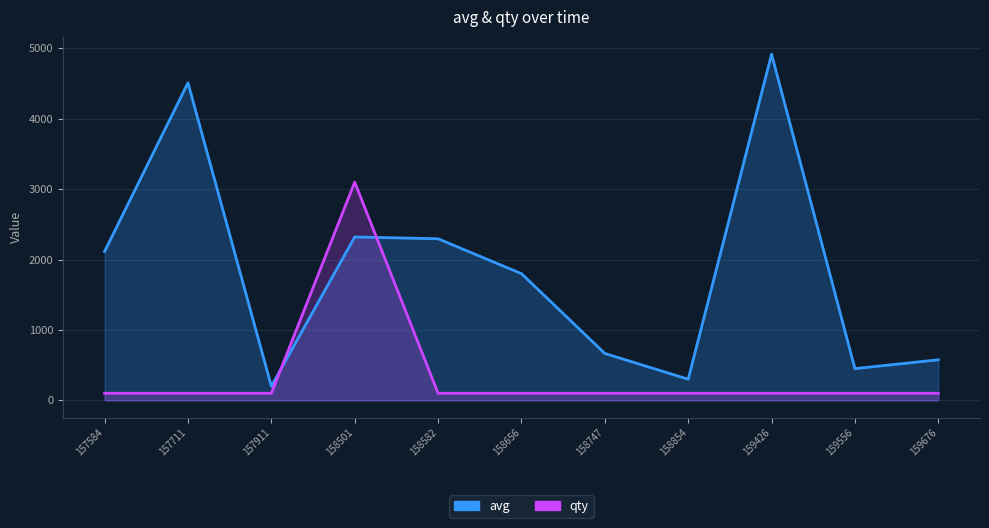

The value of qty at 159556 is 34. True or false?

False